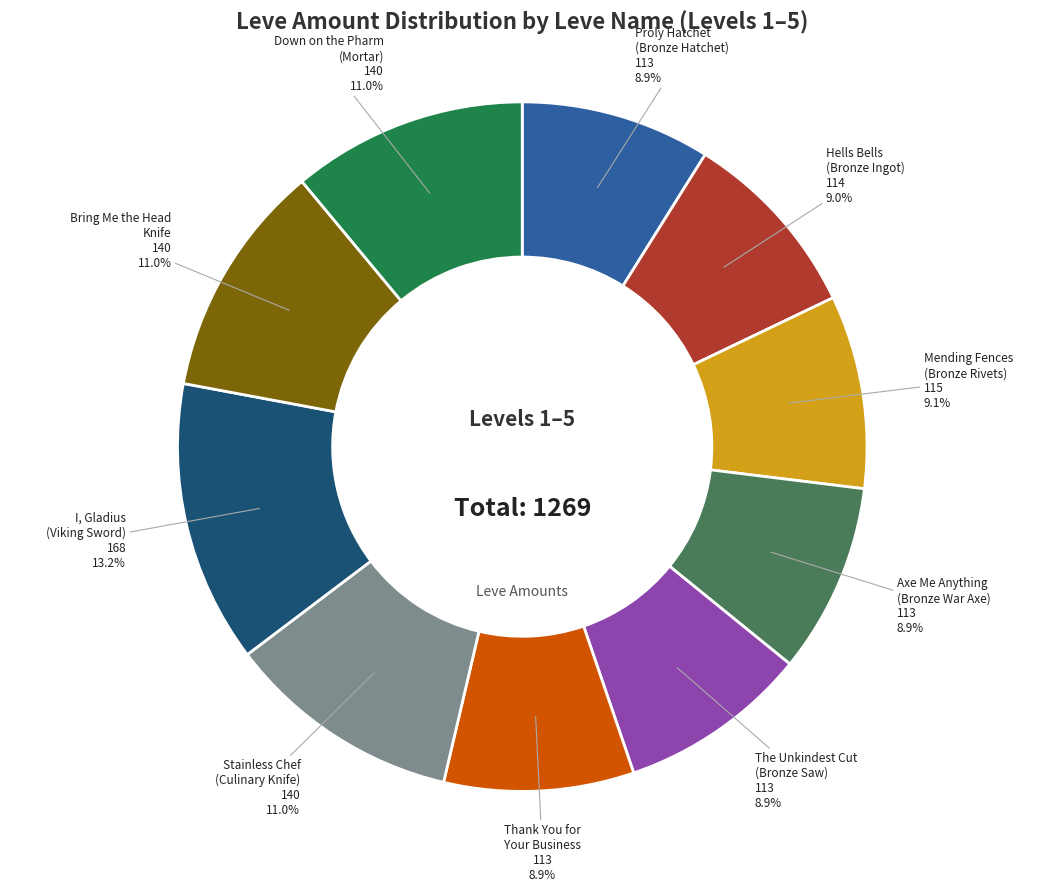

Is there a majority slice in this chart?

No